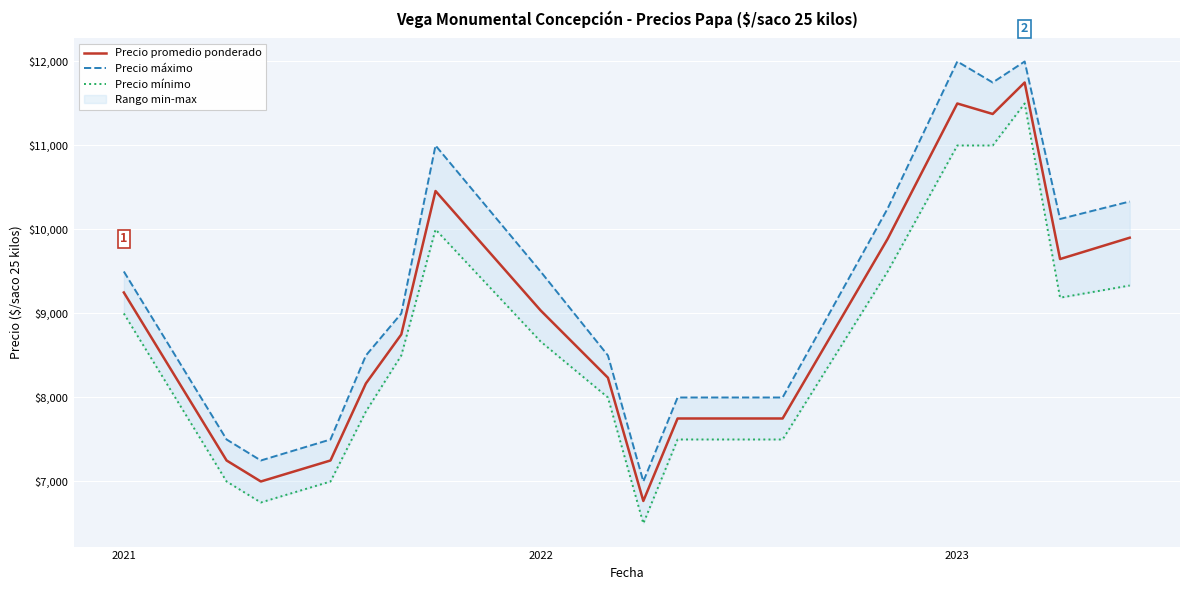

What is the minimum value for Precio promedio ponderado?

6768